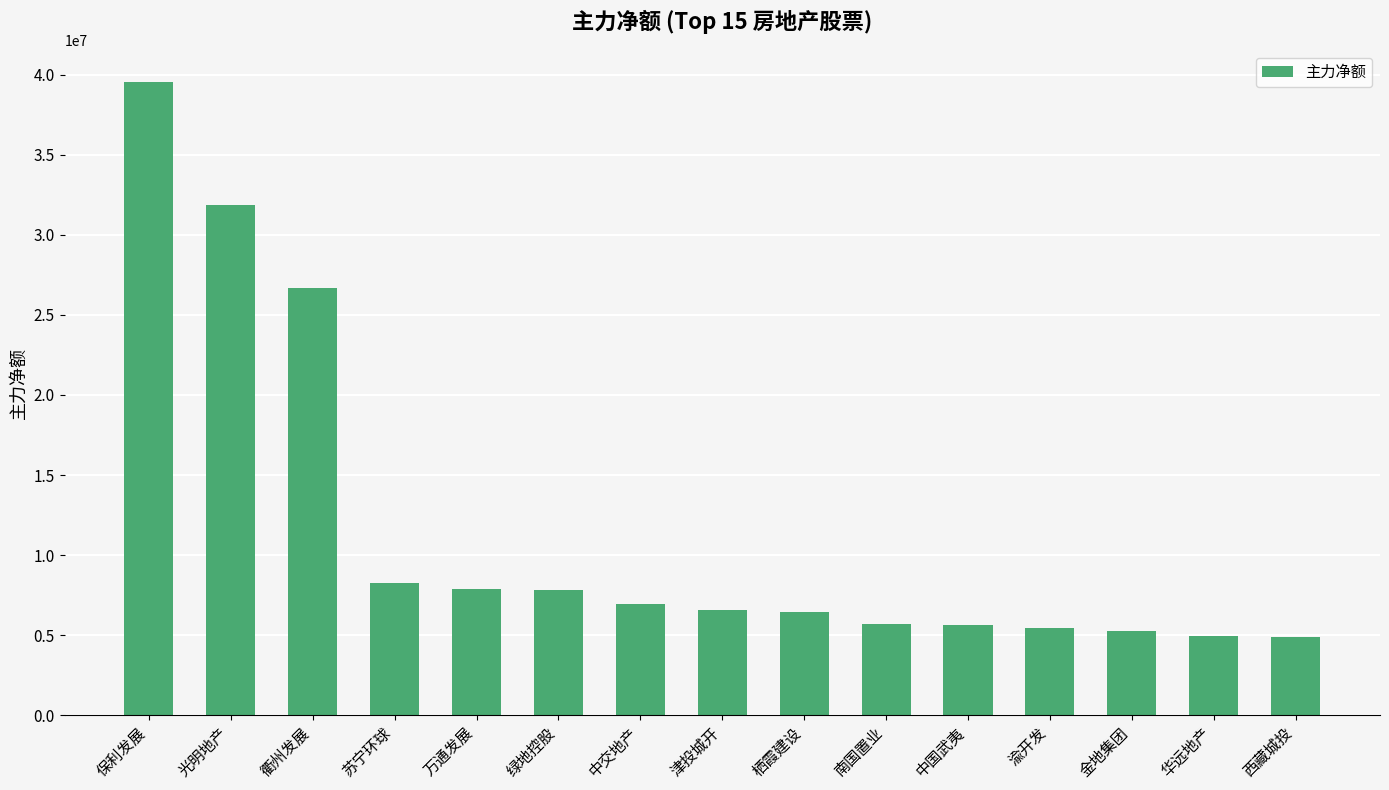

Which label corresponds to the largest value in the chart?

保利发展